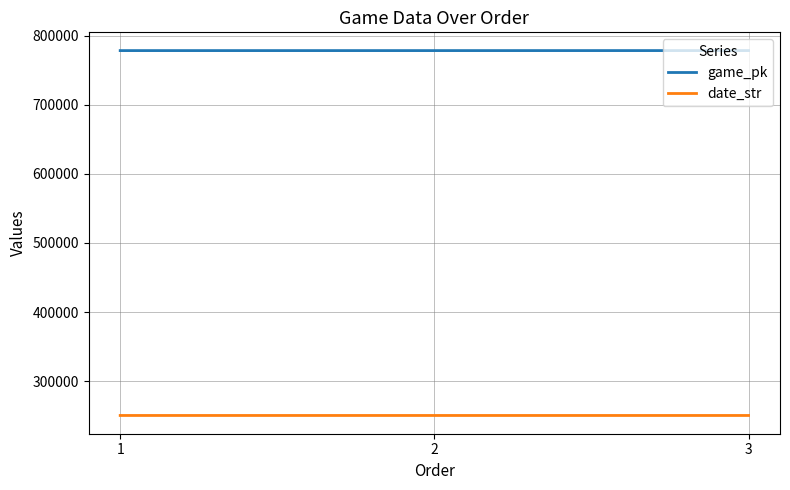

What is the difference between the highest and lowest values at 3?

527826